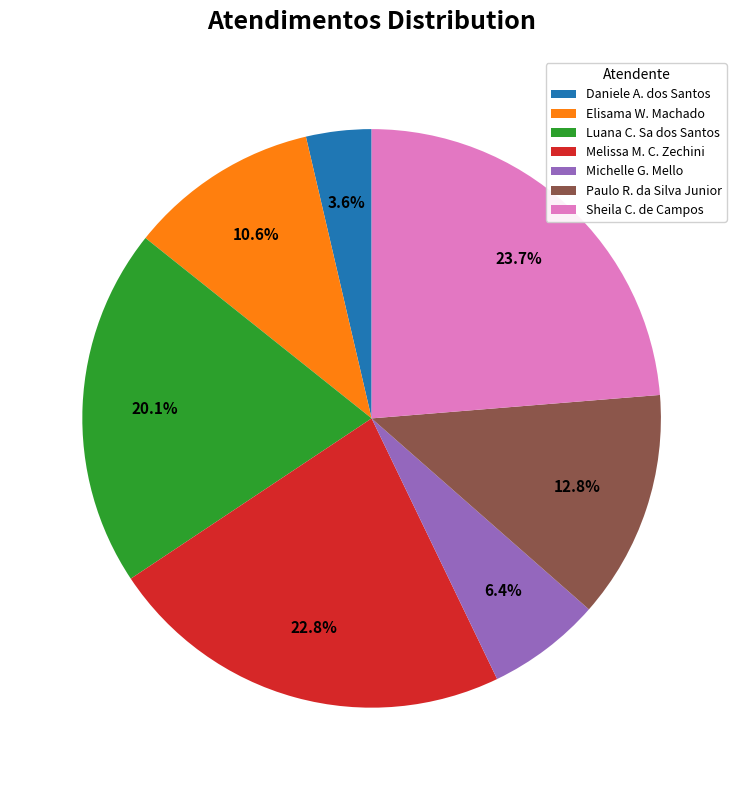

To the nearest percent, what is the difference between the largest and smallest slice percentages?

20%